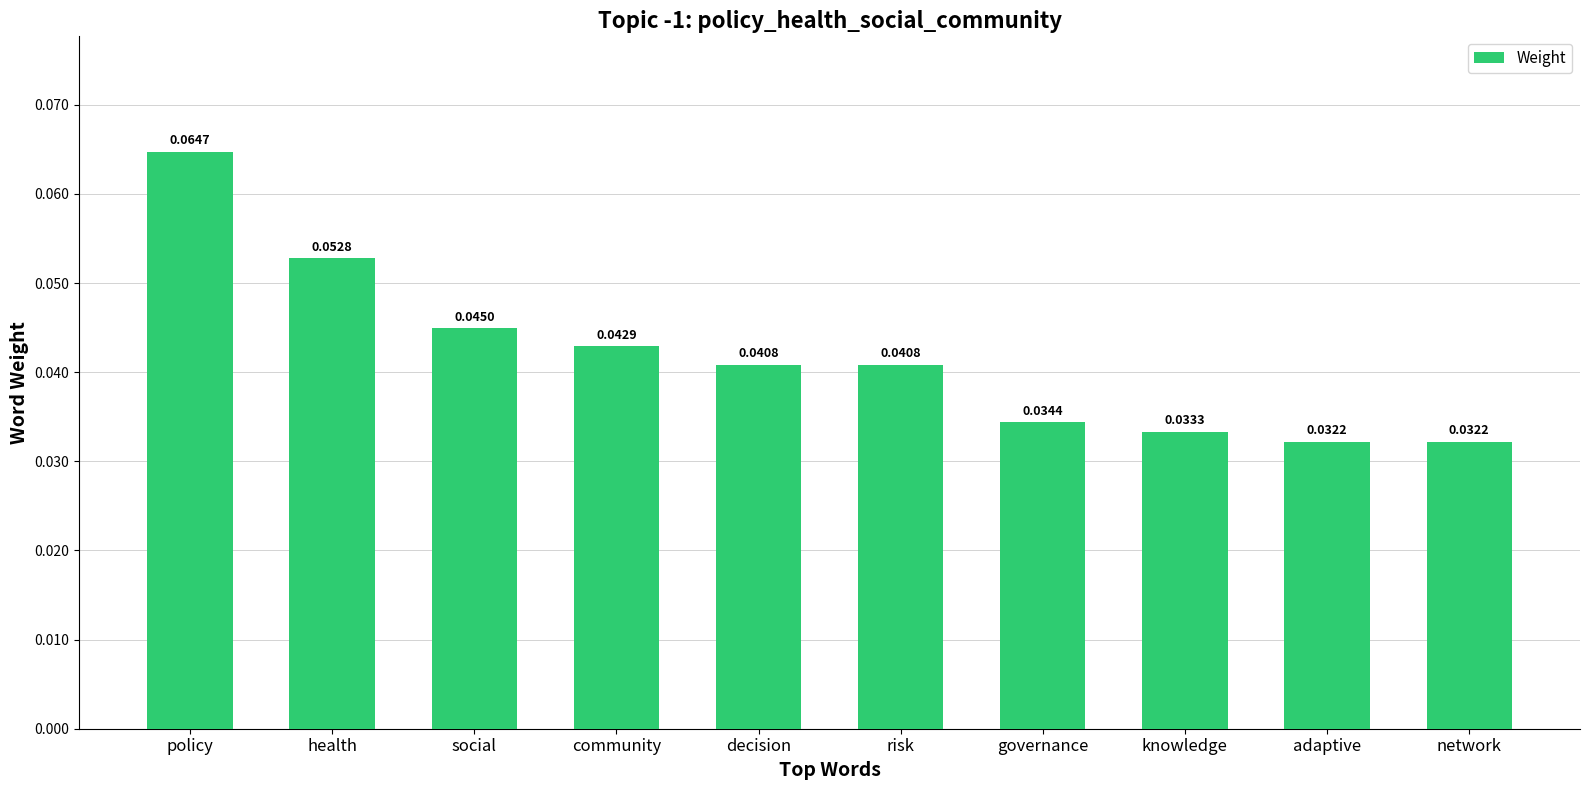

How many data points does each series have?

10